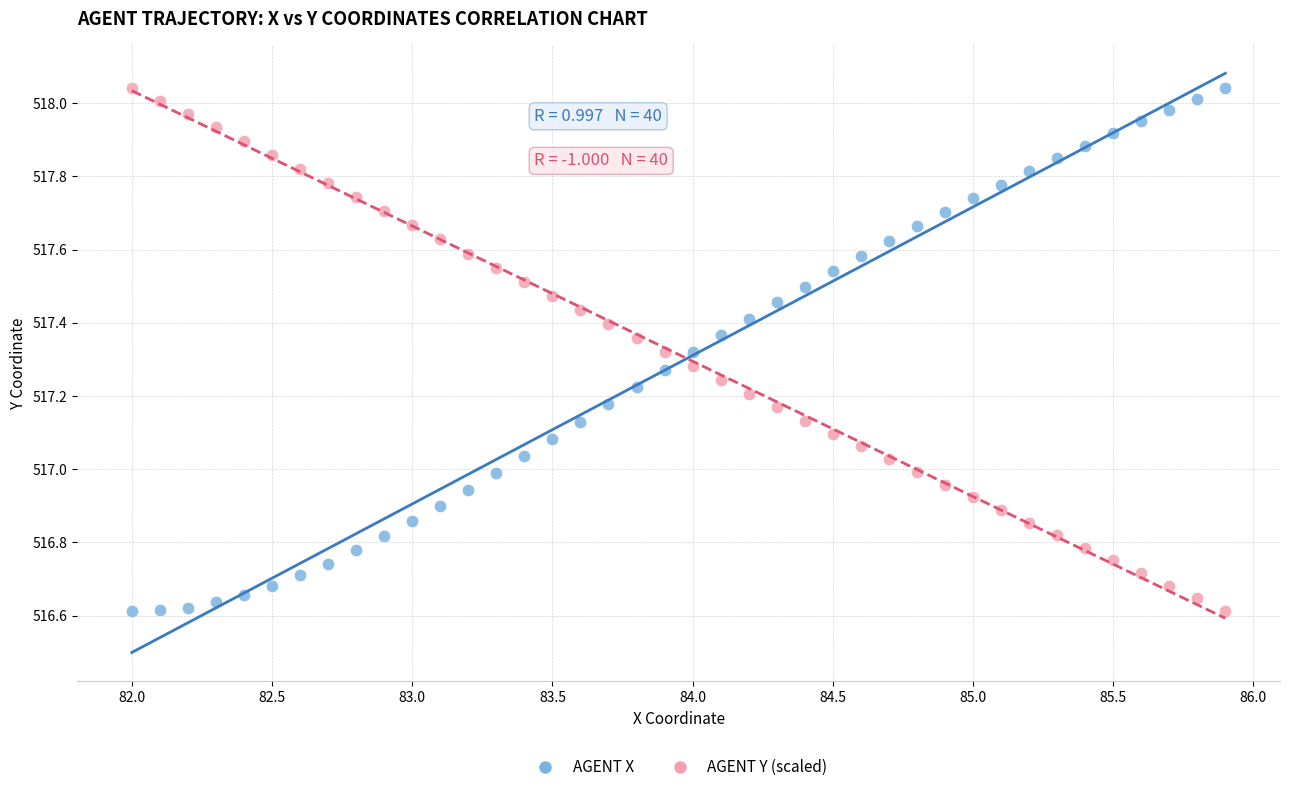

What is the X range (max minus min) for the scatter plot?

3.9